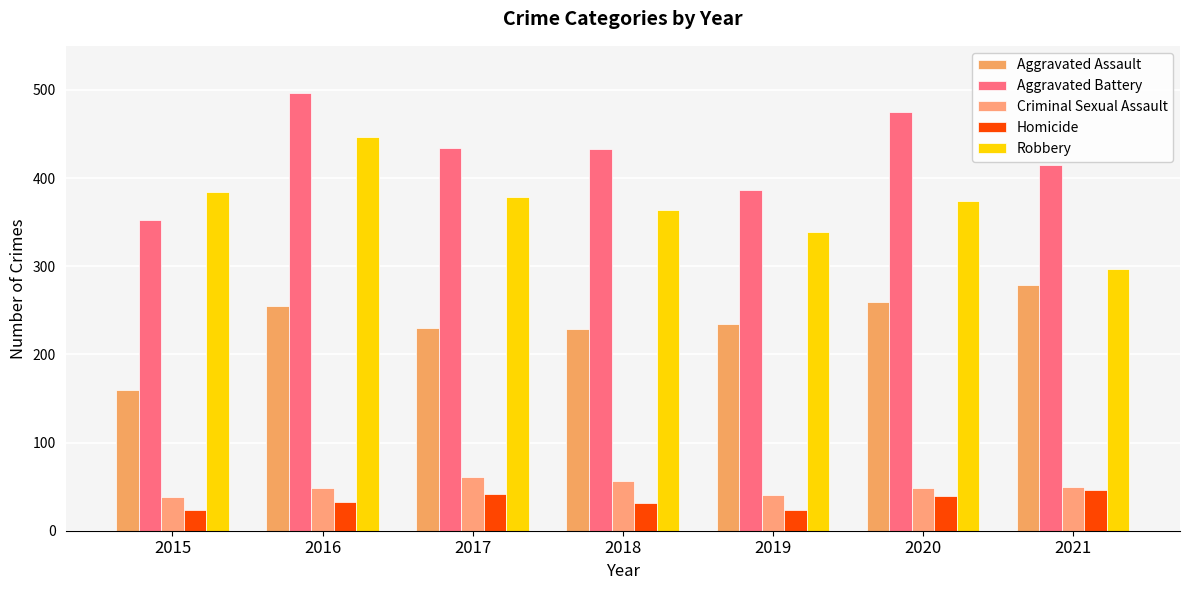

Which series has the largest range (max minus min)?

Robbery